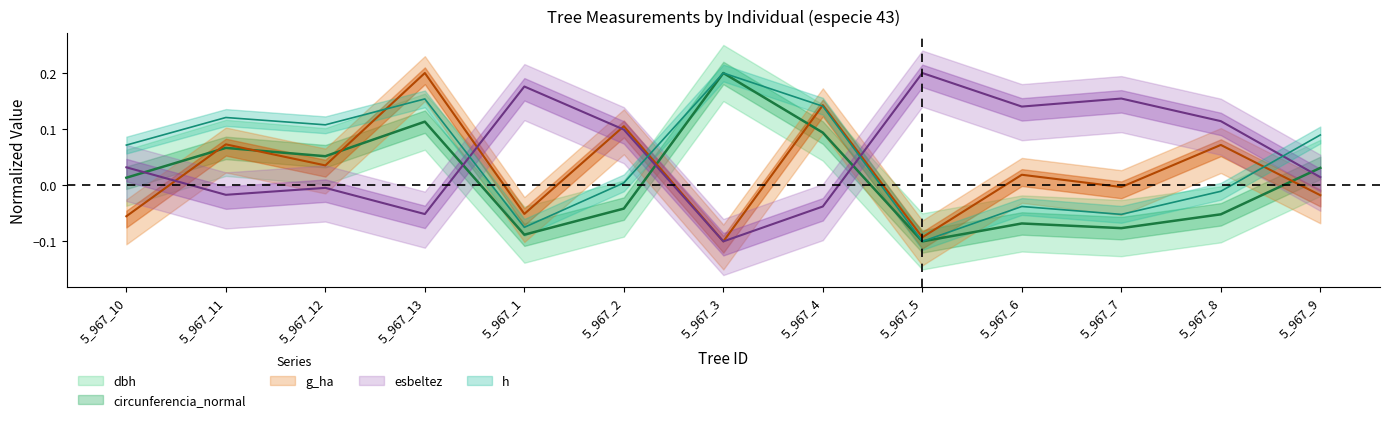

True or false: h has a value of 0.0 at 5_967_3.

False